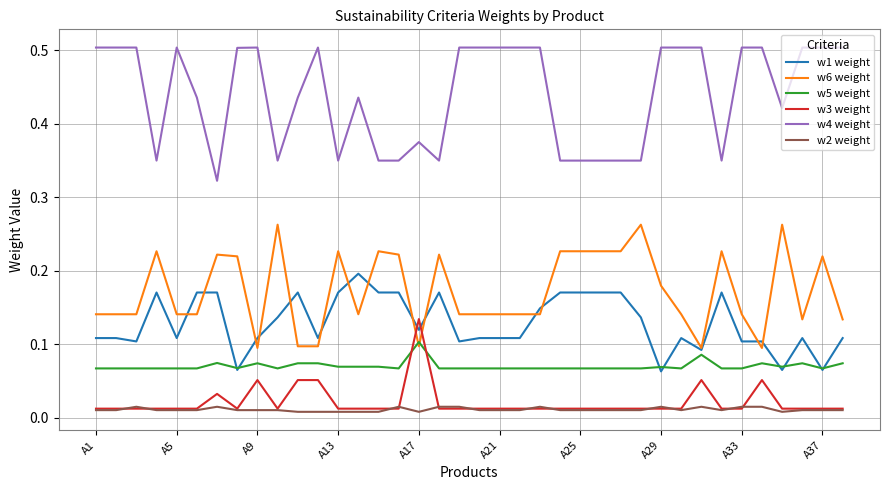

True or false: w4 weight and w5 weight intersect in this chart.

False